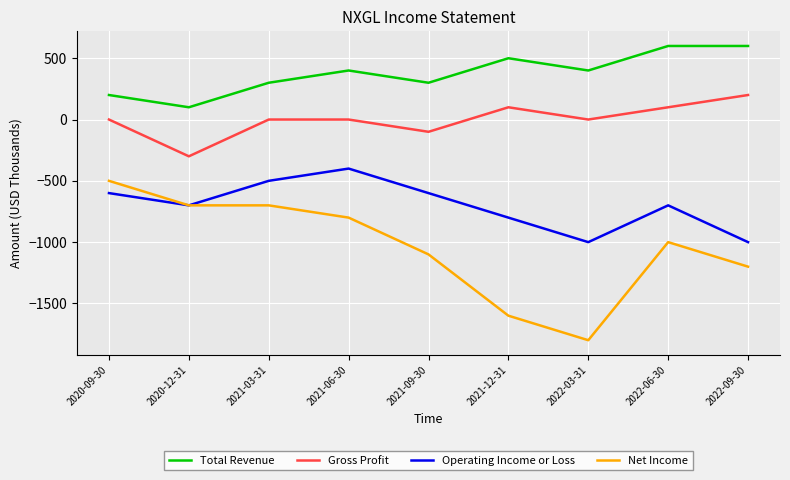

Is the value of Gross Profit at 2021-12-31 greater than the value of Total Revenue at 2022-06-30?

No